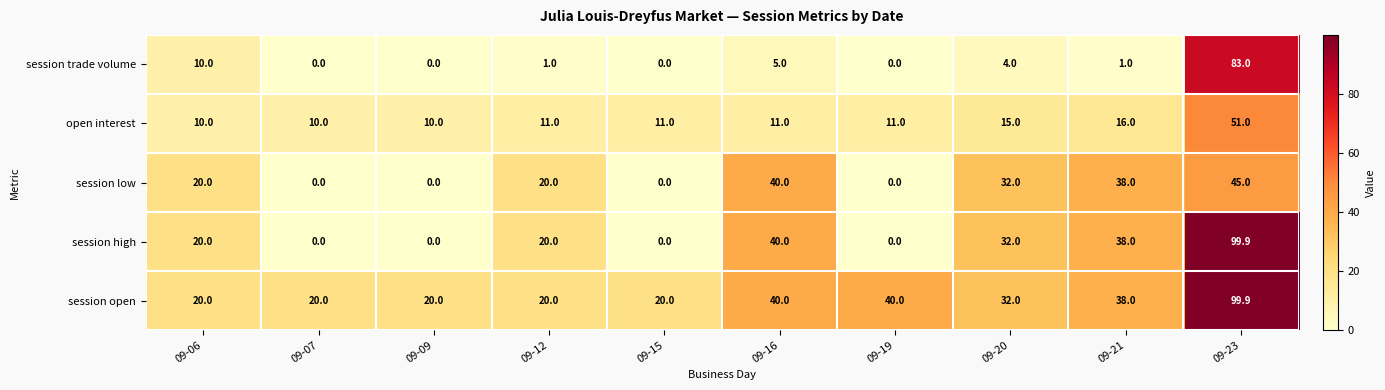

Where does the session open series first go above 32?

09-16